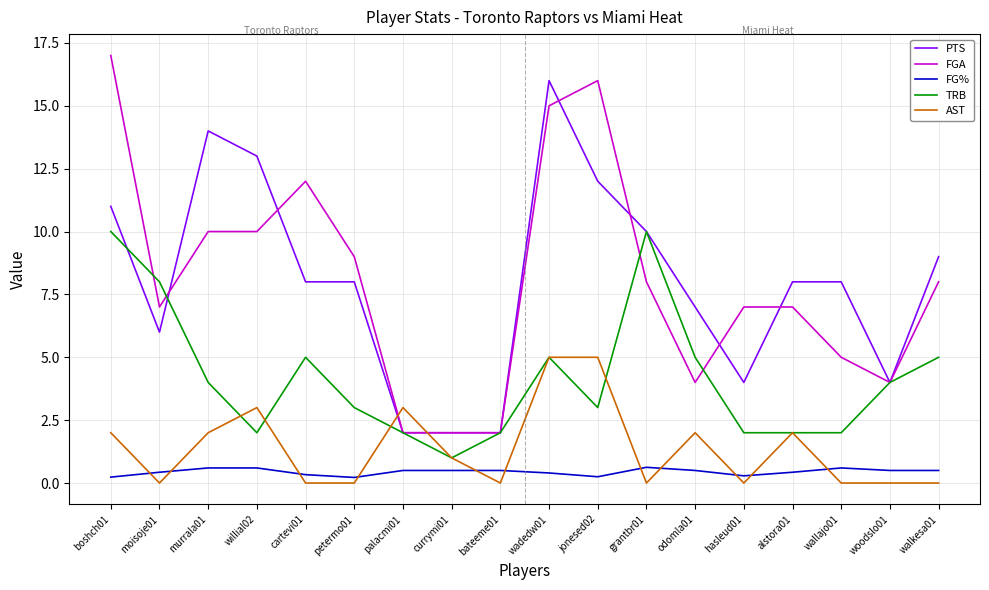

True or false: AST has a value of 2.0 at alstora01.

True